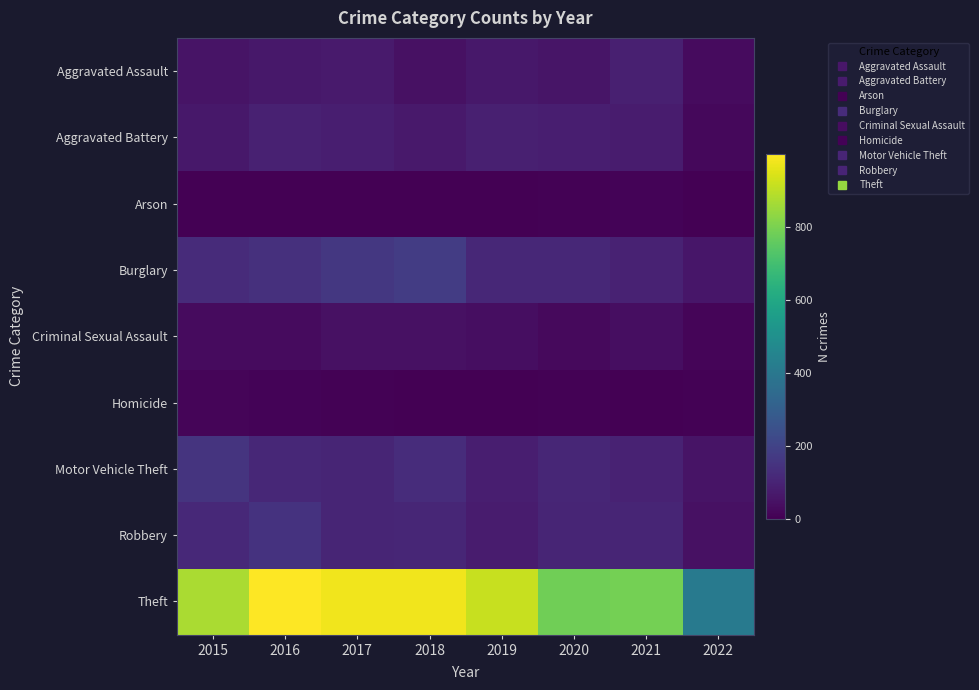

Between 2016 and 2022, which is larger?

2016